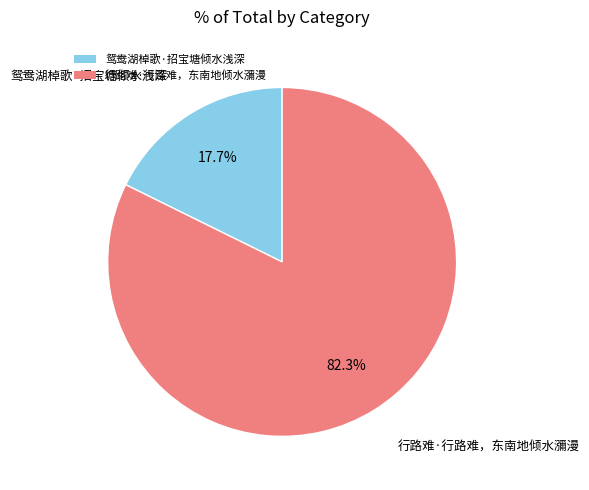

Which has a higher value, 鸳鸯湖棹歌·招宝塘倾水浅深 or 行路难·行路难，东南地倾水瀰漫?

行路难·行路难，东南地倾水瀰漫